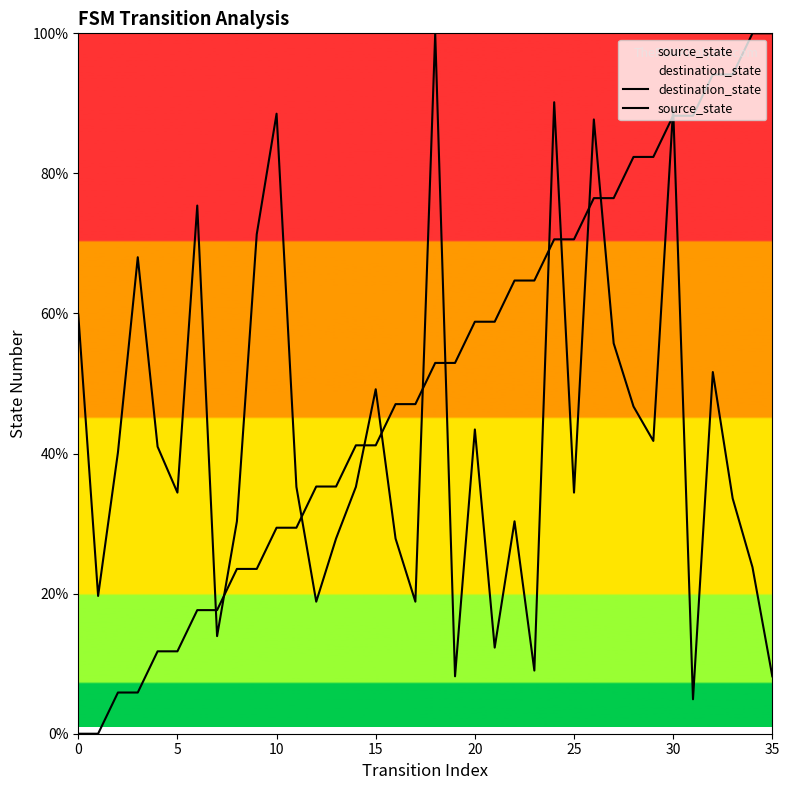

How many values in the destination_state series are below 35?

17